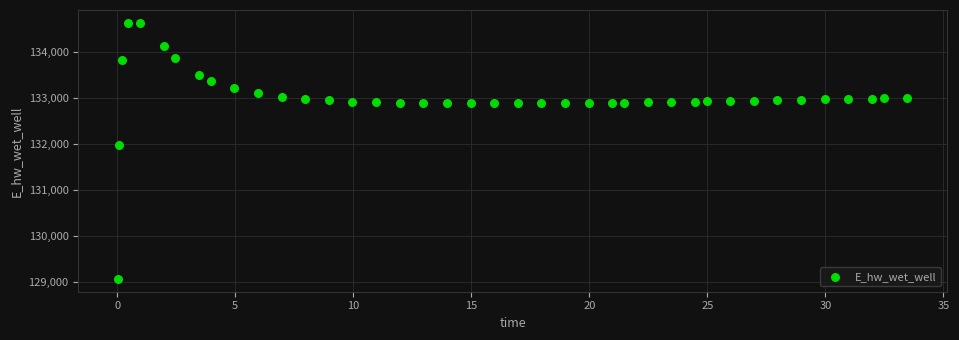

What is the range of Y values (max minus min)?

5557.7